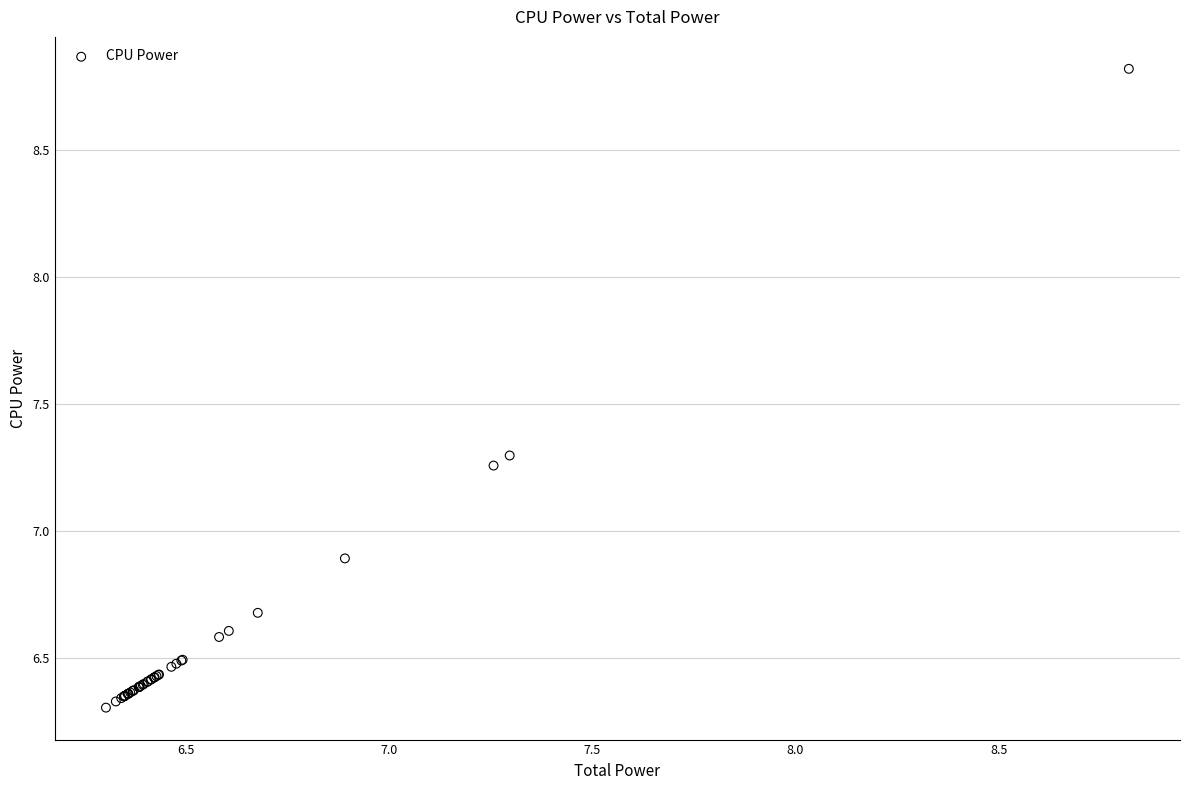

What Y value in the scatter plot is closest to 7?

6.9